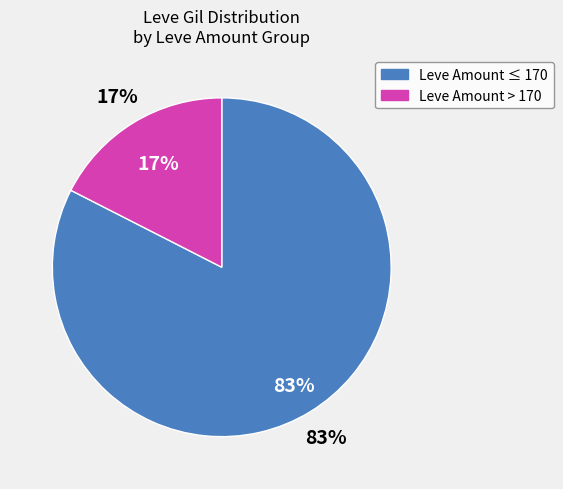

Is it true that Raisins is 1% of the pie?

False